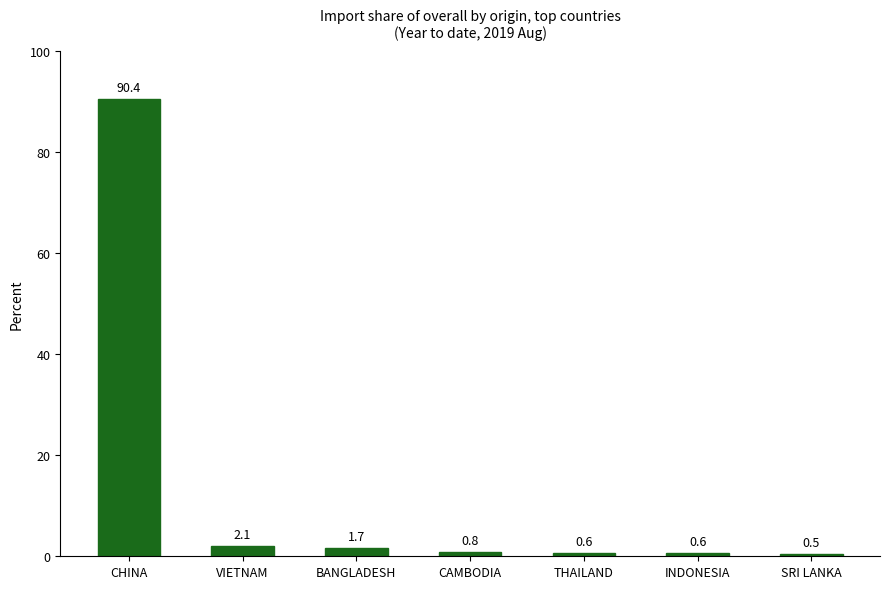

What is the difference between the maximum and minimum values?

89.9